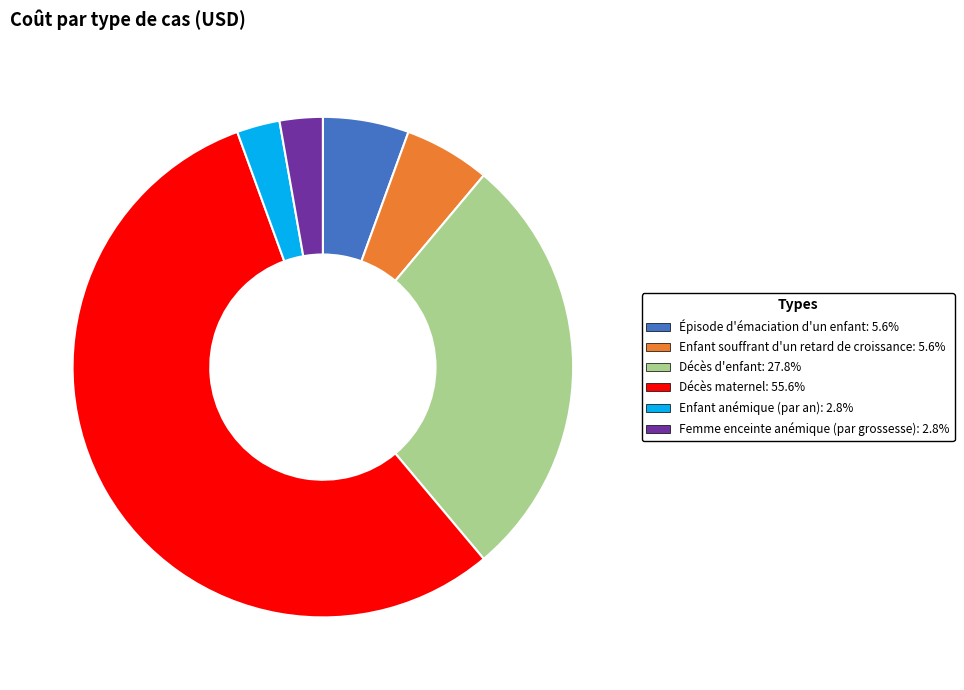

Is there any slice that represents more than half of the pie?

Yes